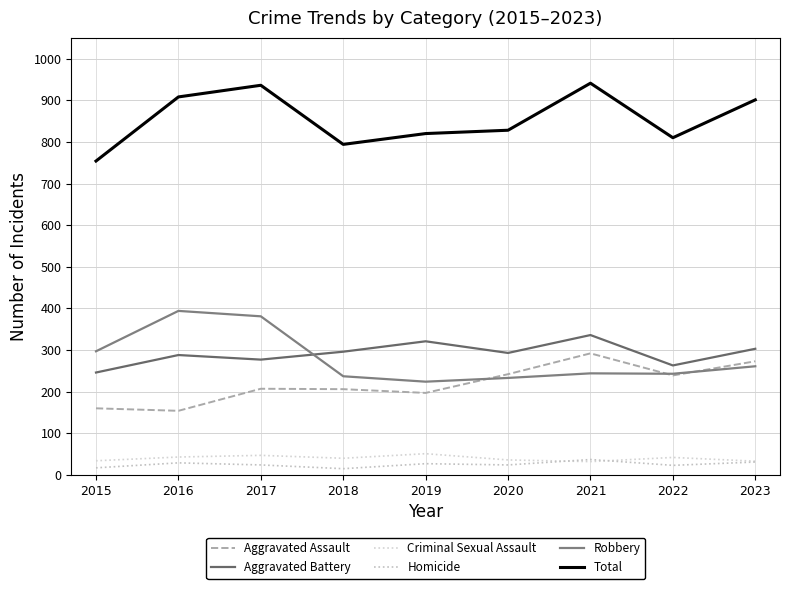

Count the number of data series in this chart.

6